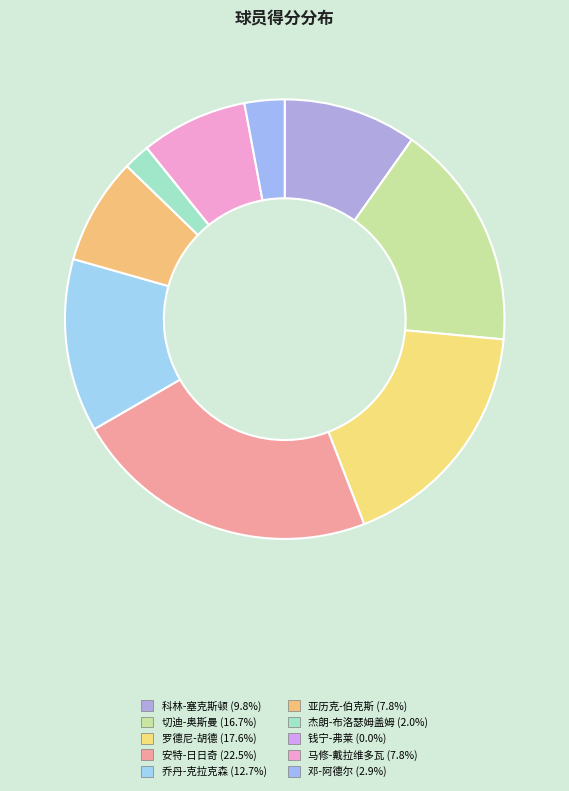

The 杰朗-布洛瑟姆盖姆 slice represents 1% of the pie. True or false?

False